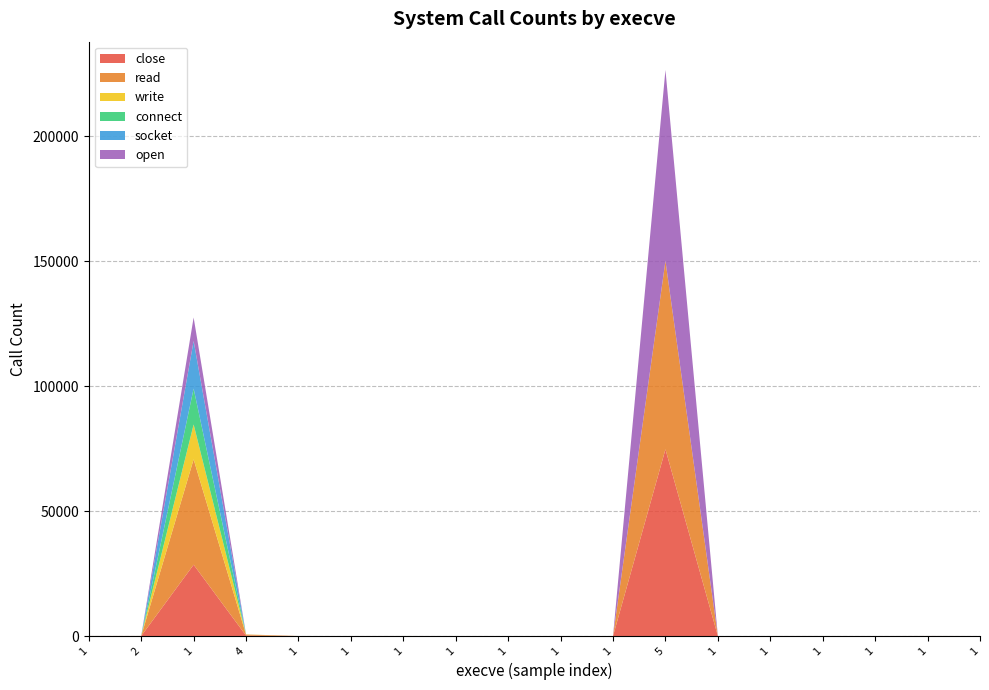

Reading left to right, extract all data points from this chart.

close: 1=8	2=10	1=28530	4=171	1=0	1=0	1=3	1=0	1=1	1=2	1=0	5=74722	1=1	1=4	1=5	1=0	1=8	1=2
read: 1=8	2=14	1=42184	4=394	1=0	1=0	1=2	1=0	1=0	1=3	1=0	5=75391	1=0	1=3	1=3	1=0	1=8	1=1
write: 1=4	2=2	1=13945	4=77	1=0	1=0	1=4	1=0	1=0	1=1	1=0	5=9	1=0	1=1	1=0	1=0	1=2	1=0
connect: 1=0	2=0	1=14364	4=1	1=0	1=0	1=0	1=0	1=0	1=0	1=0	5=7	1=0	1=0	1=0	1=0	1=0	1=0
socket: 1=0	2=0	1=19055	4=1	1=0	1=0	1=0	1=0	1=0	1=0	1=0	5=11	1=0	1=0	1=0	1=0	1=0	1=0
open: 1=0	2=0	1=9391	4=0	1=0	1=0	1=0	1=0	1=1	1=0	1=0	5=76390	1=0	1=0	1=2	1=0	1=0	1=0